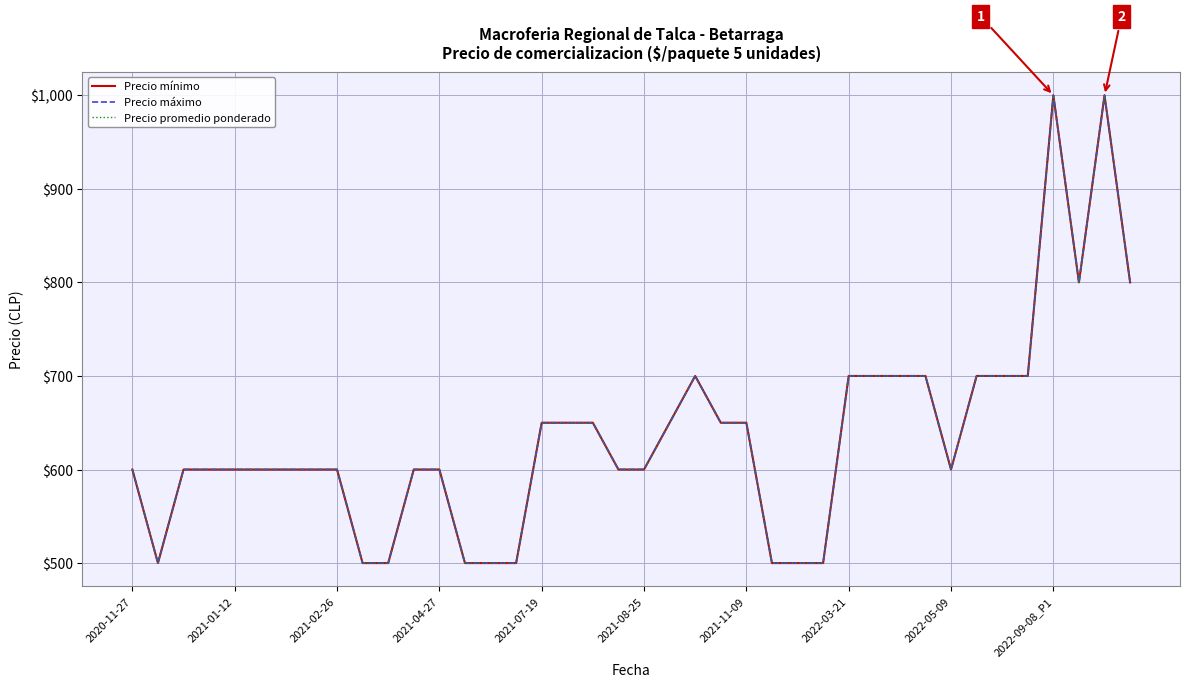

True or false: Precio mínimo and Precio promedio ponderado cross at least once.

False